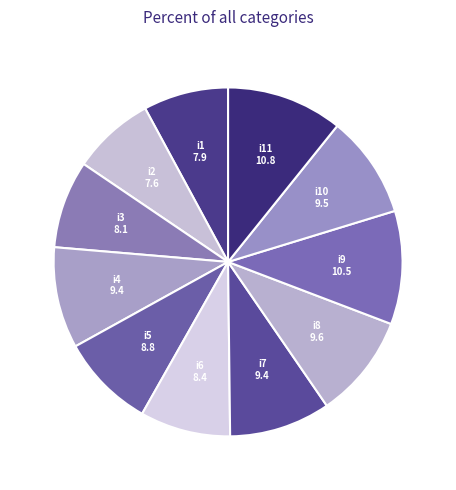

Approximately how many times larger is the value at i9 compared to i4?

1.1